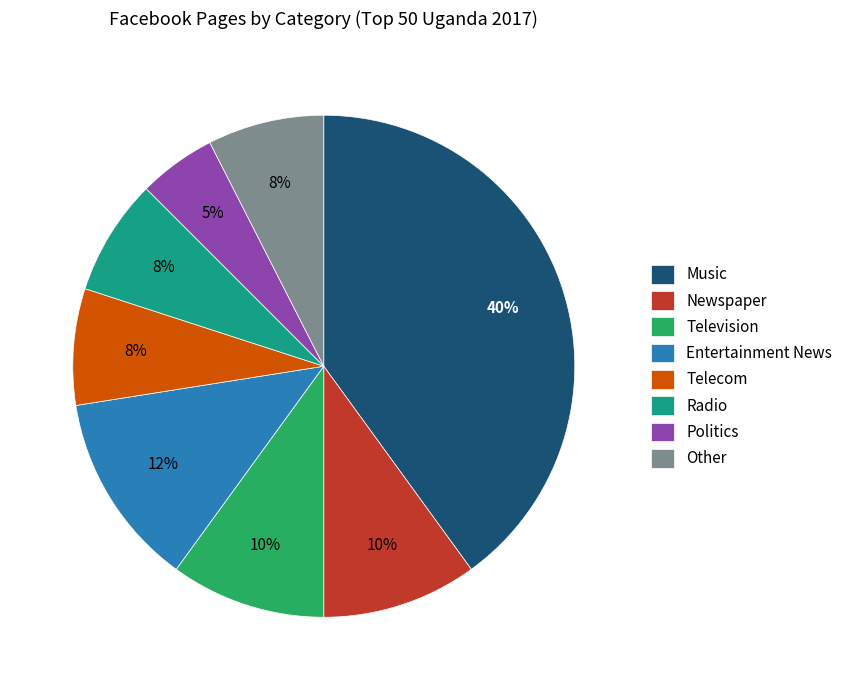

Is it true that Other is 1% of the pie?

False